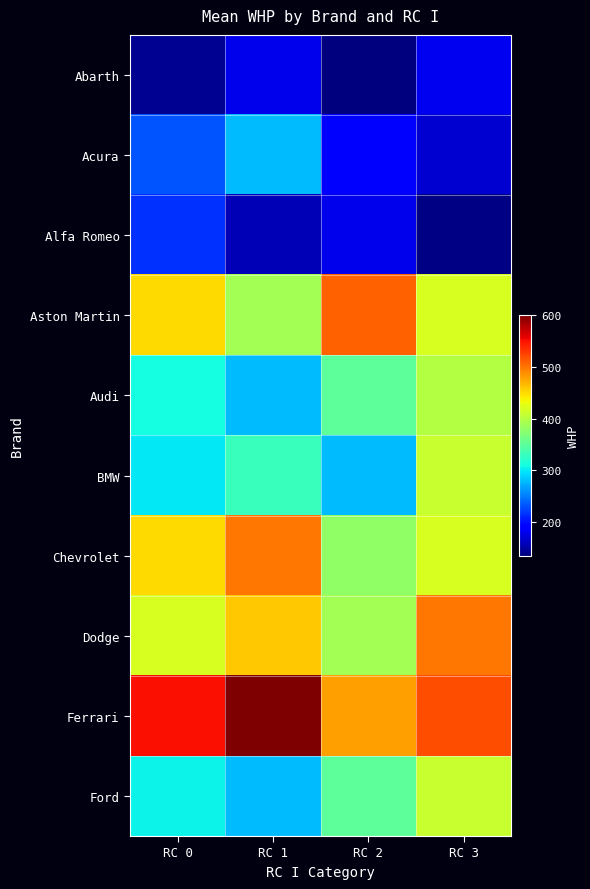

How many series are shown in this chart?

10